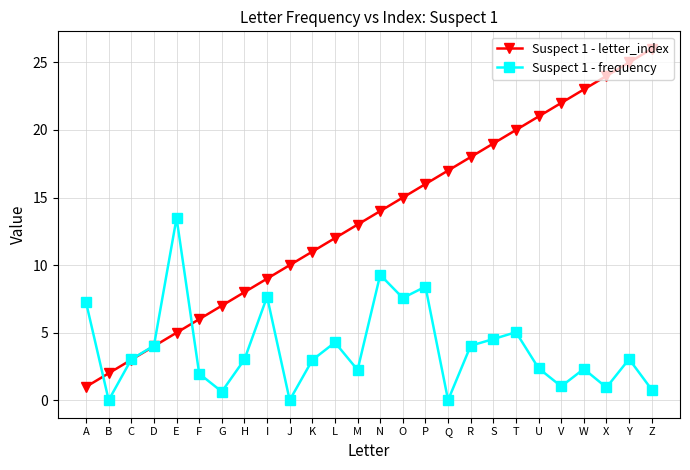

What is the maximum value shown in the chart?

26.0